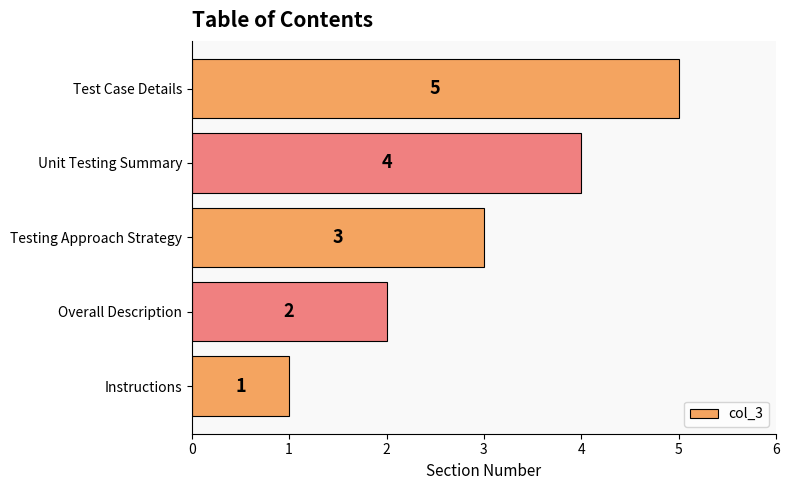

Are the bars grouped side by side (vs. stacked)?

No